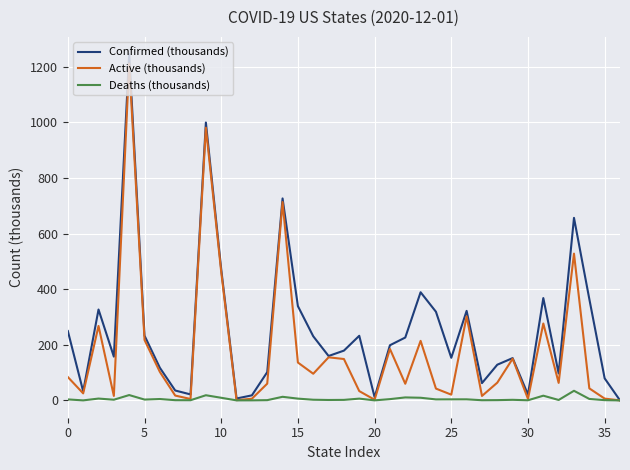

Which series has the largest range (max minus min)?

Confirmed (thousands)